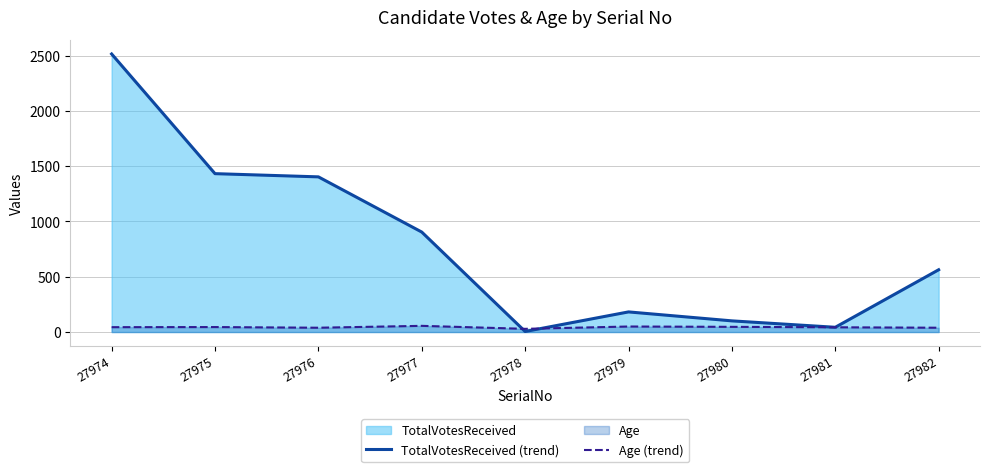

How many interior local peaks does the Age (trend) series have?

3